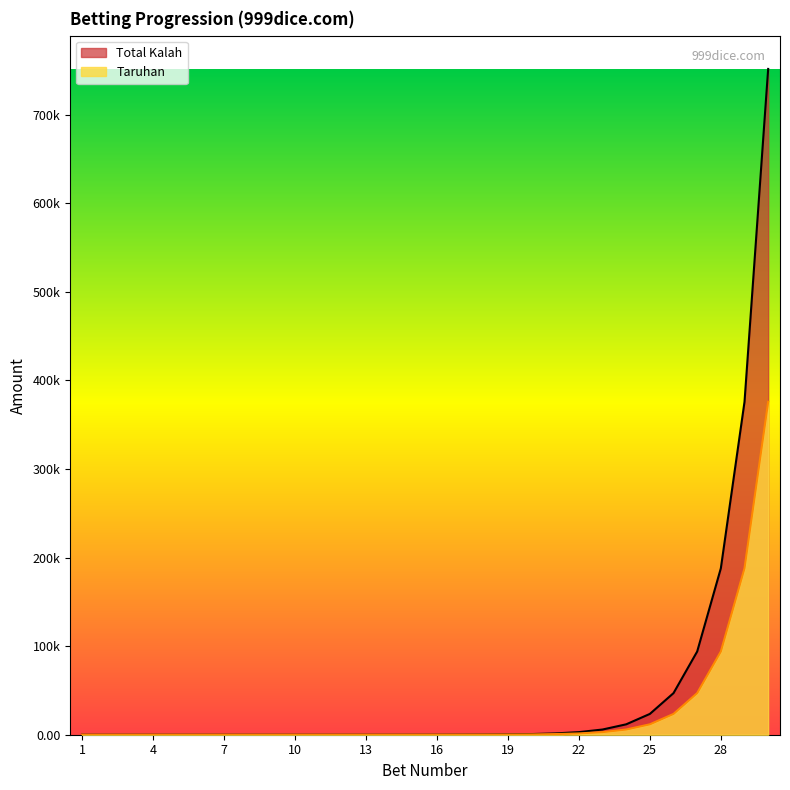

What is the sum of the Taruhan values at 28 and 30?

939524.1